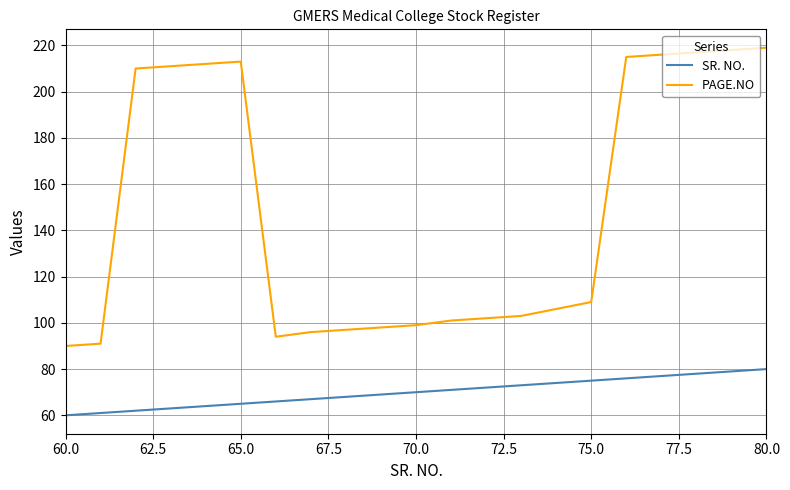

Which series has the widest spread of values?

PAGE.NO